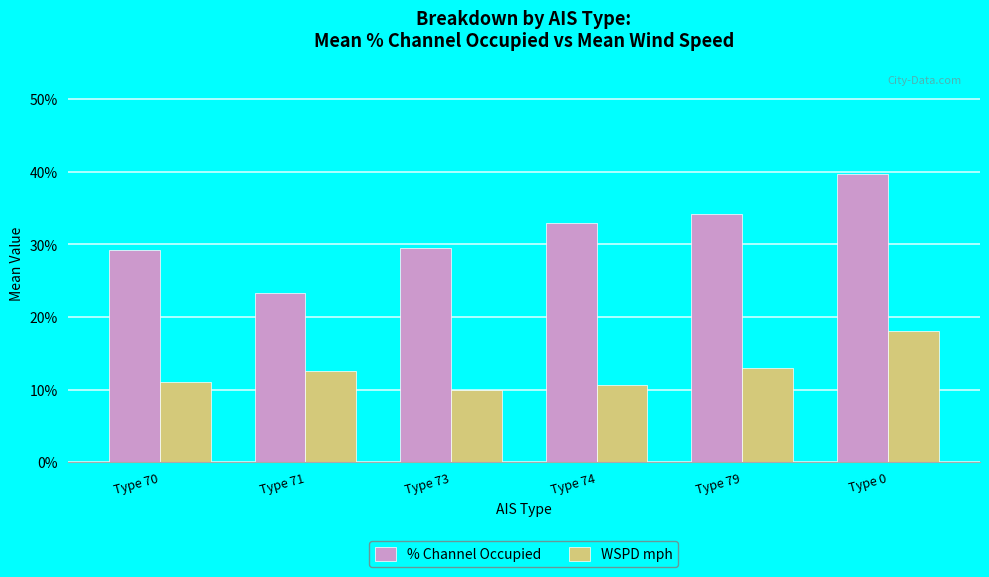

How many distinct data groups are displayed?

2